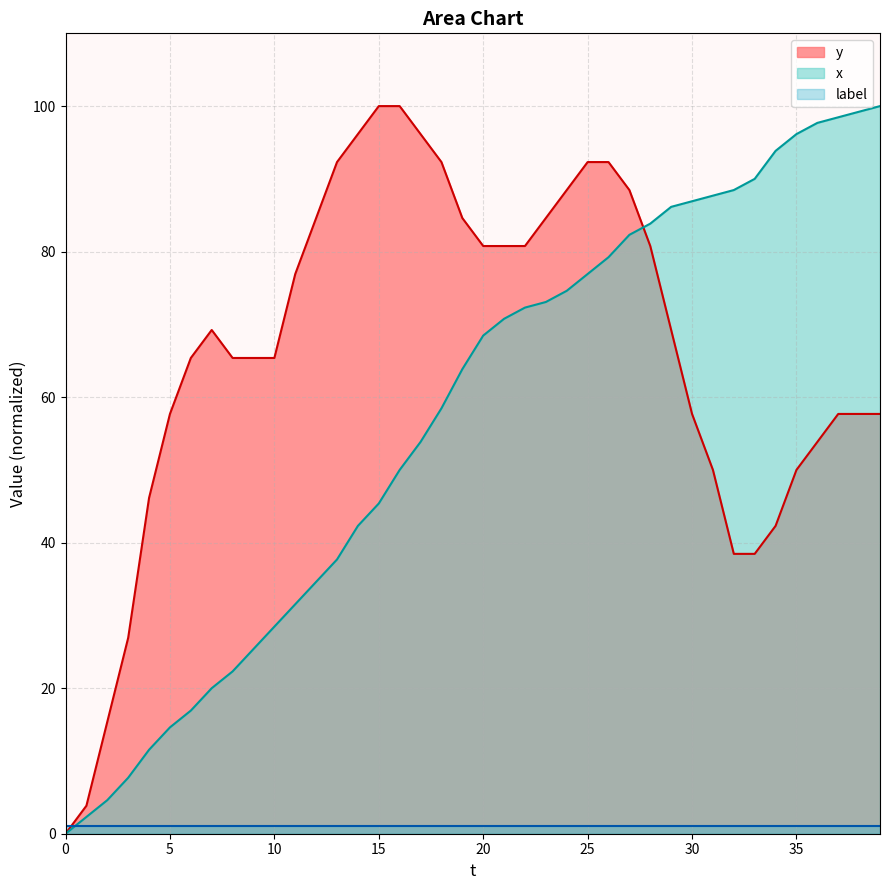

What is the sum of all x values?

2277.7